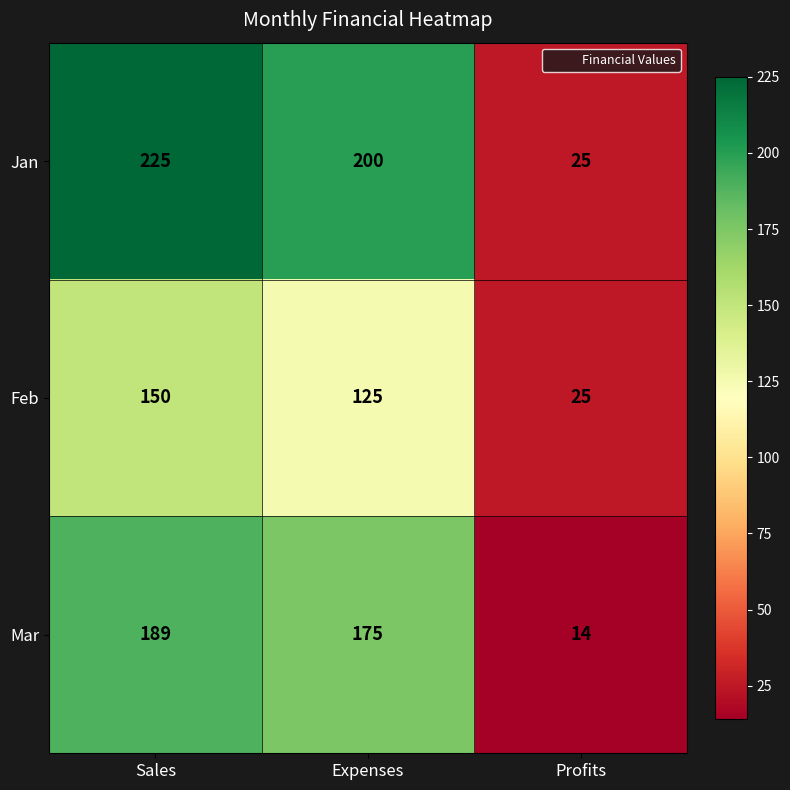

What is the maximum value shown in the chart?

225